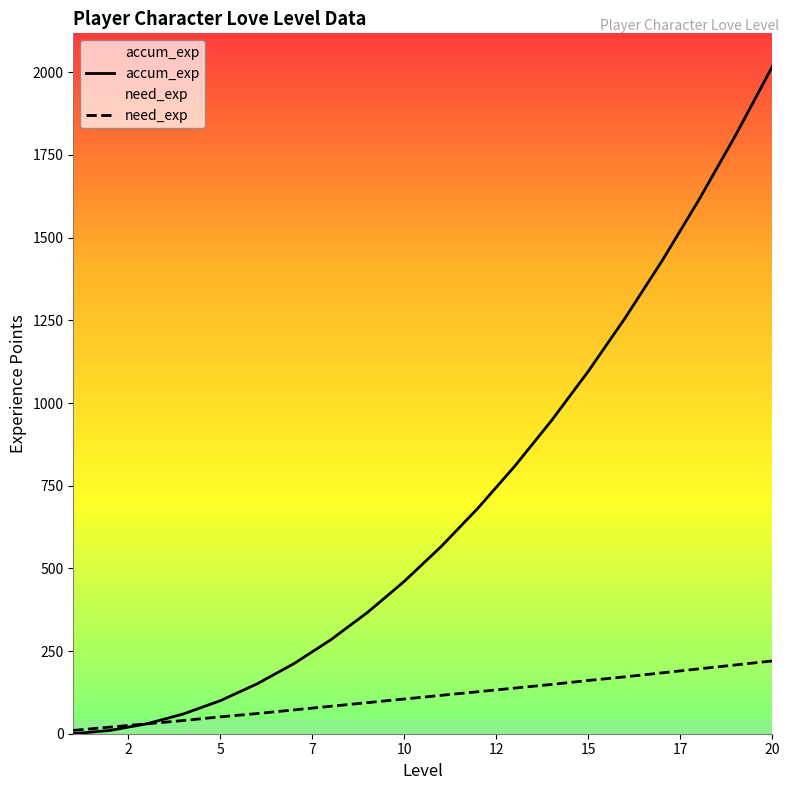

True or false: accum_exp and need_exp intersect in this chart.

False